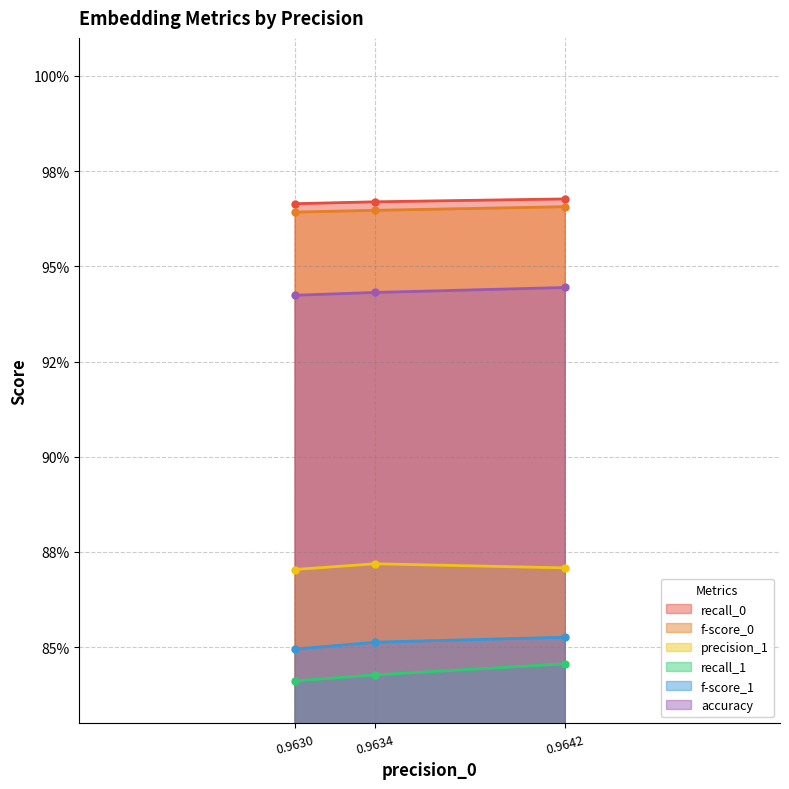

Count the f-score_0 values in the range 0 to 1.

3